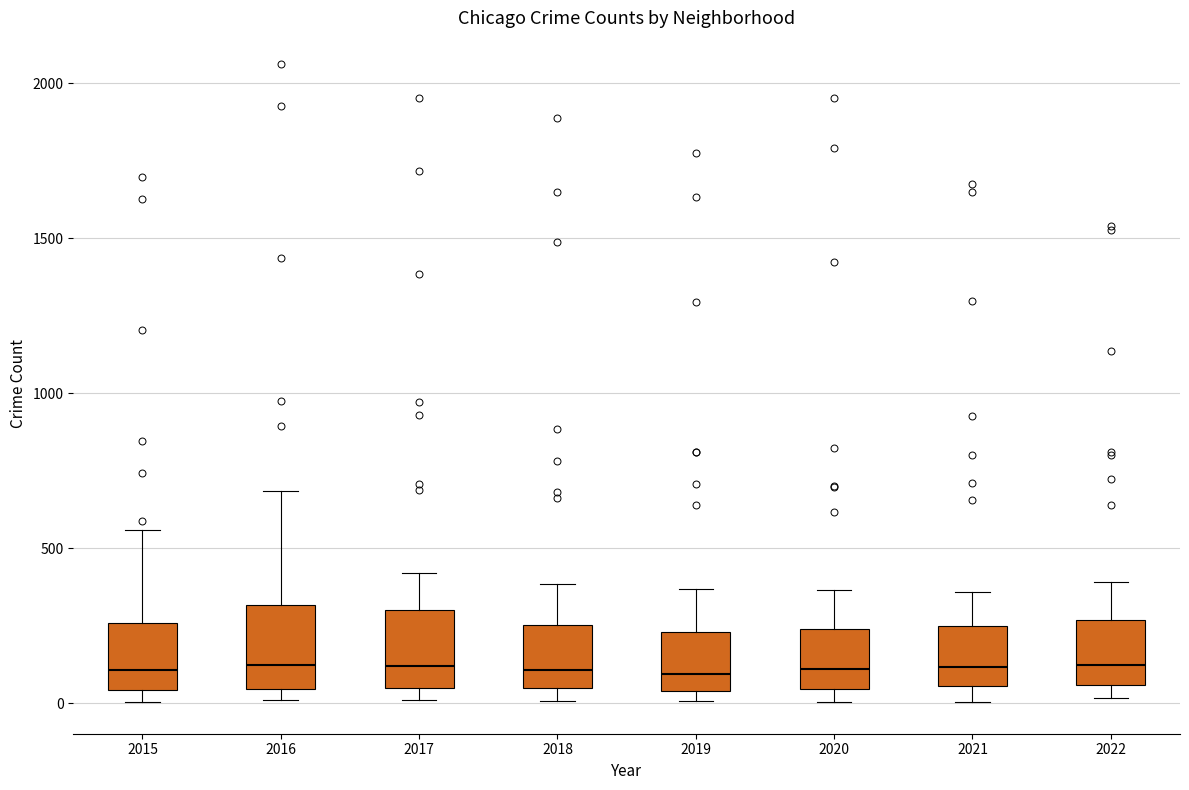

Reading left to right, transcribe this box plot: for each box, give where its median line is, the range the box spans, and where its two whiskers end, as read against the y-axis. The values are not printed on the chart, so give them approximately, as read against the axis.

2015: median 100, box 50 to 250, whiskers 0 to 550
2016: median 100, box 50 to 300, whiskers 0 to 700
2017: median 100, box 50 to 300, whiskers 0 to 400
2018: median 100, box 50 to 250, whiskers 0 to 400
2019: median 100, box 50 to 250, whiskers 0 to 350
2020: median 100, box 50 to 250, whiskers 0 to 350
2021: median 100, box 50 to 250, whiskers 0 to 350
2022: median 100, box 50 to 250, whiskers 0 to 400